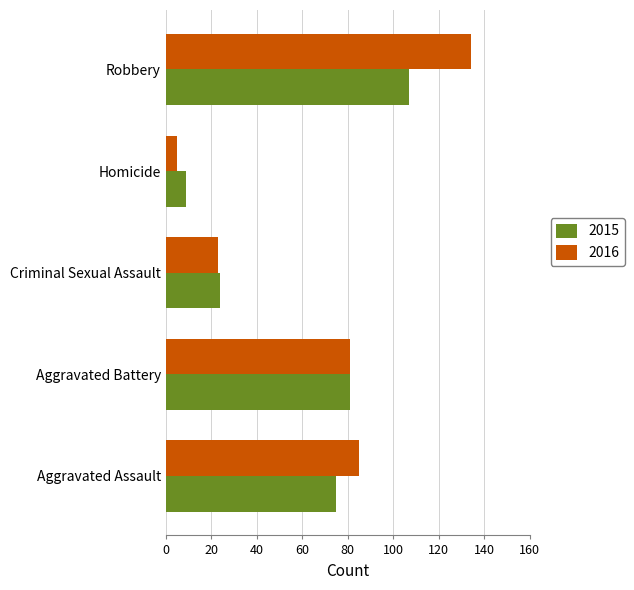

Count the number of categories in the chart.

5